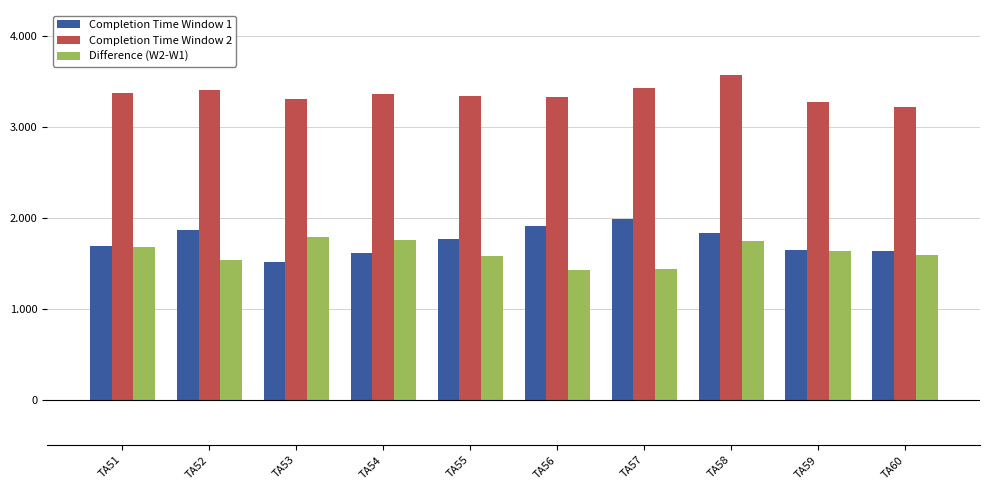

Does the chart contain stacked bars?

No